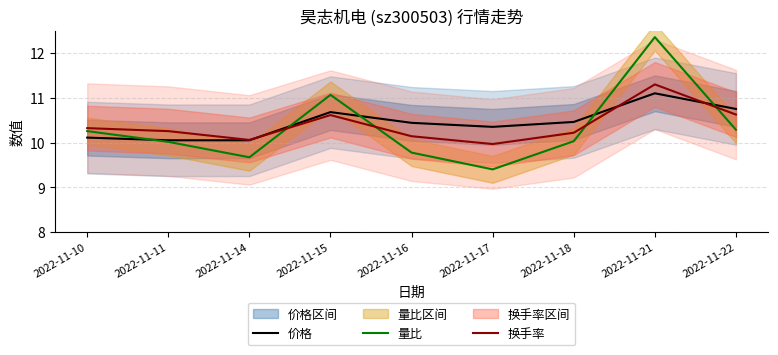

Does the chart have visible grid lines?

Yes